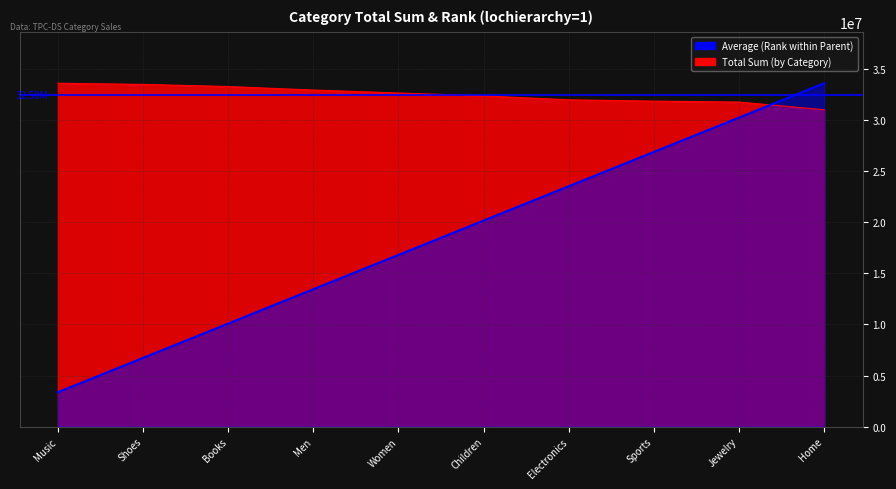

How many values in the Total Sum (by Category) series are below 32654038?

5